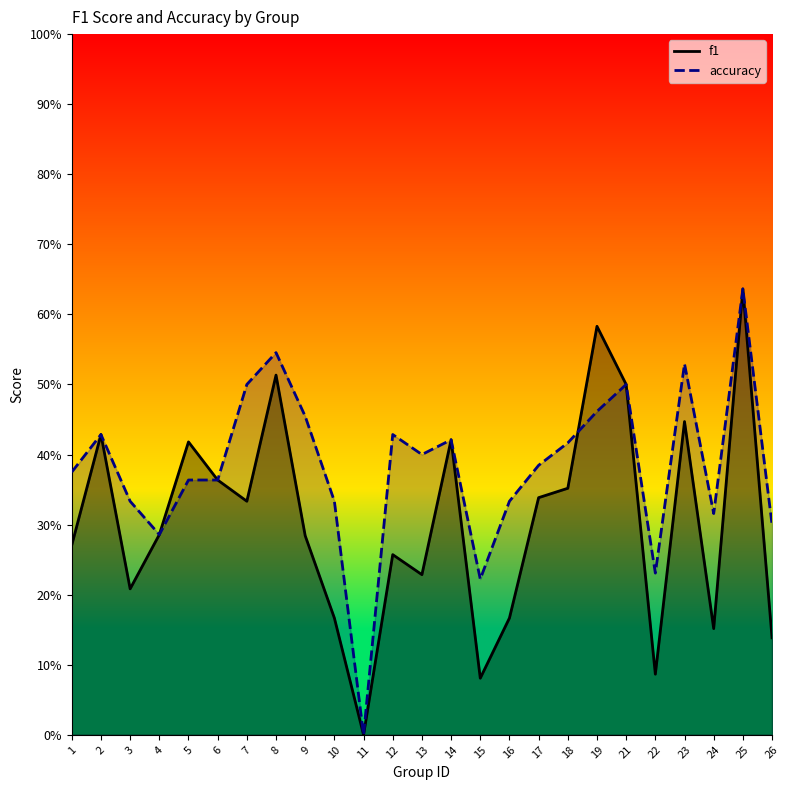

What is the value of the f1 point at the 8th from the left?

0.5